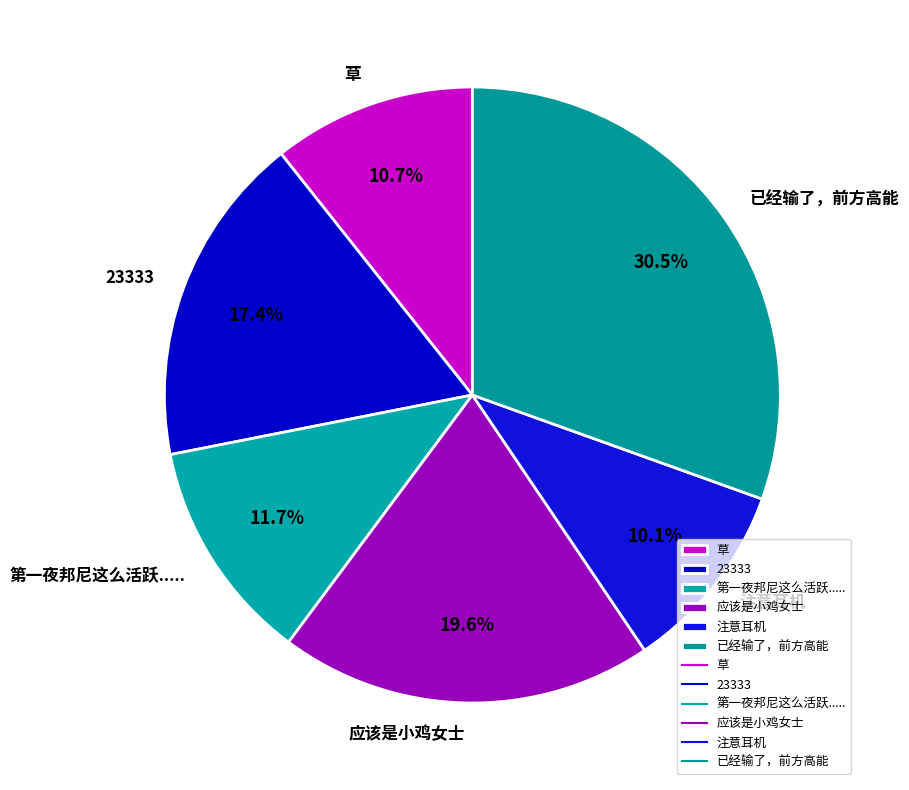

Does 23333 account for over 50% of the chart?

No